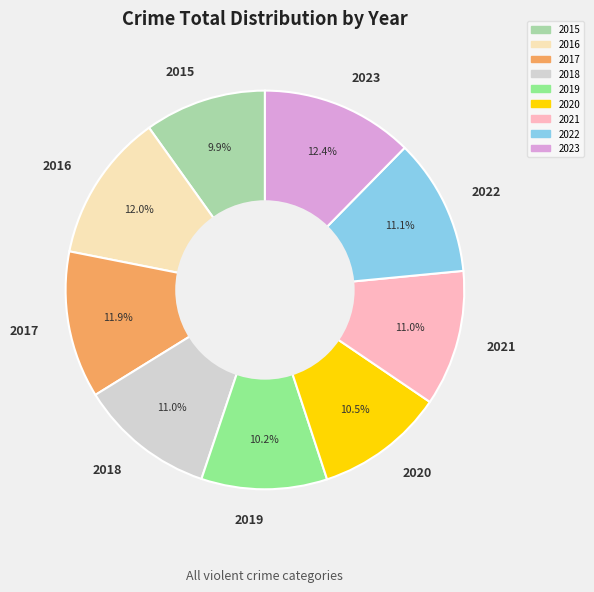

Between 2022 and 2017, which is larger?

2017